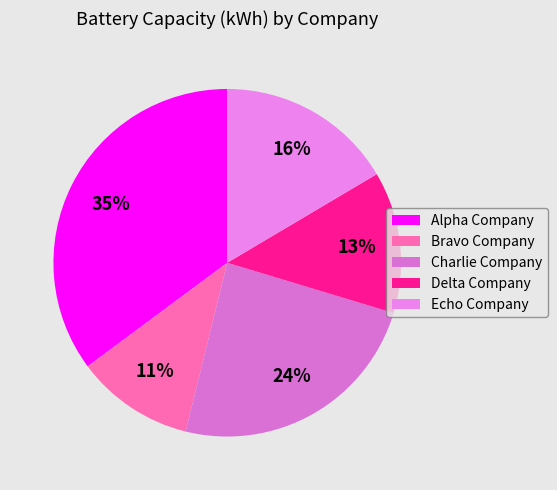

Is there any slice that represents more than half of the pie?

No